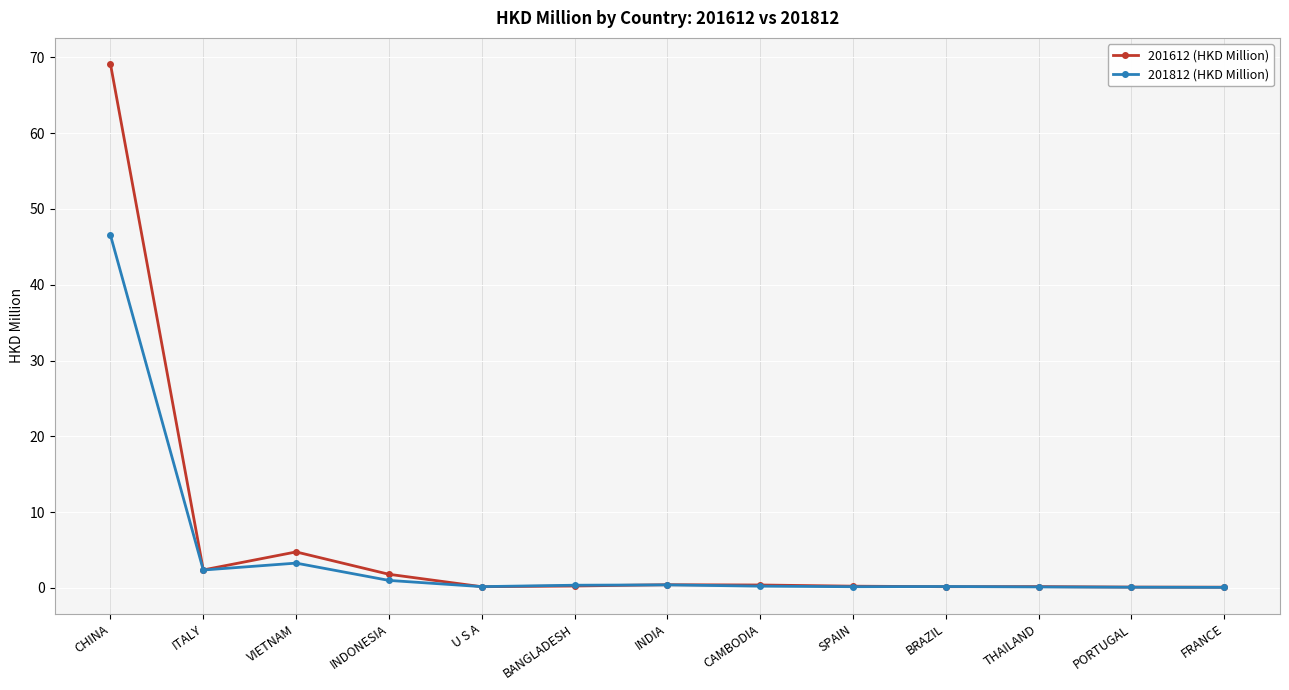

Which series has the largest range (max minus min)?

201612 (HKD Million)